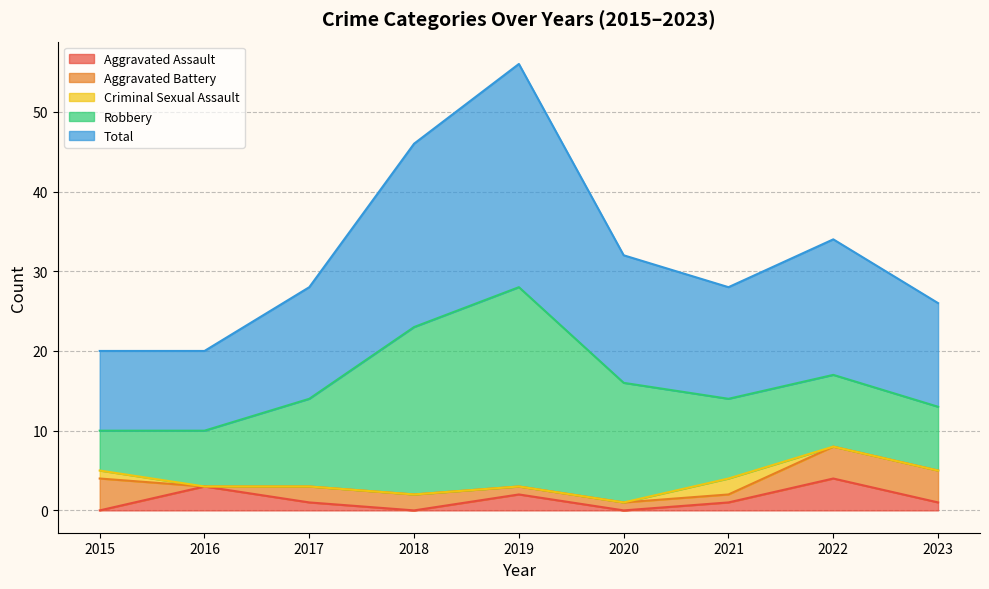

Is it true that Aggravated Assault equals 1 at 2015?

False